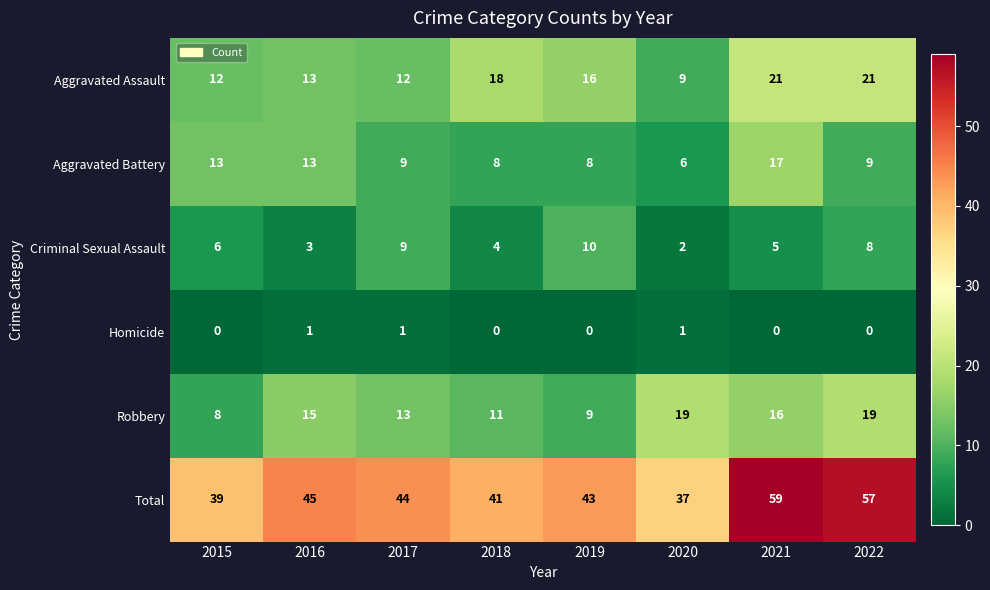

What is the spread (max minus min) of values at 2021?

59